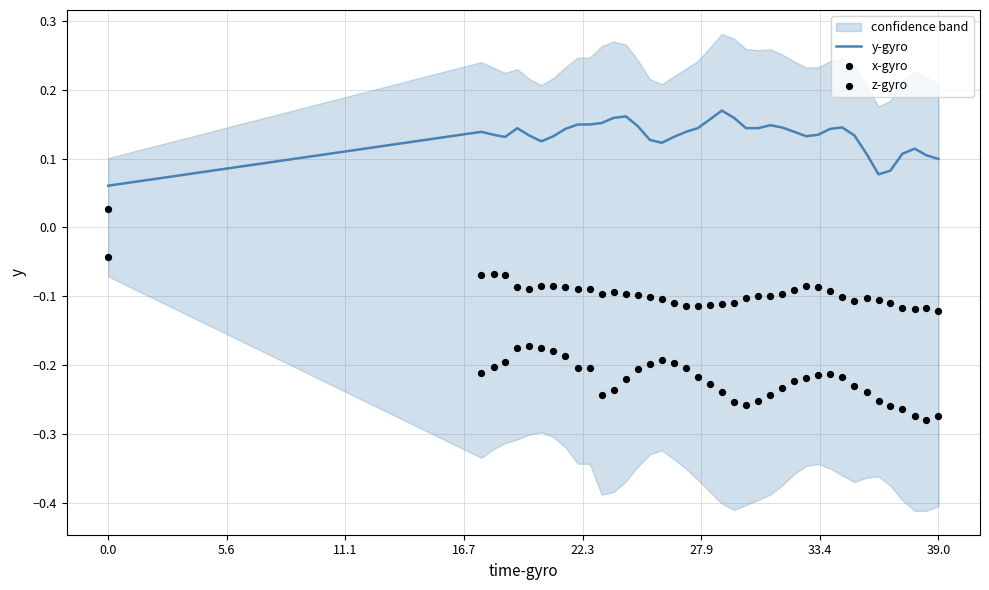

At how many categories does at least one series exceed 0?

40